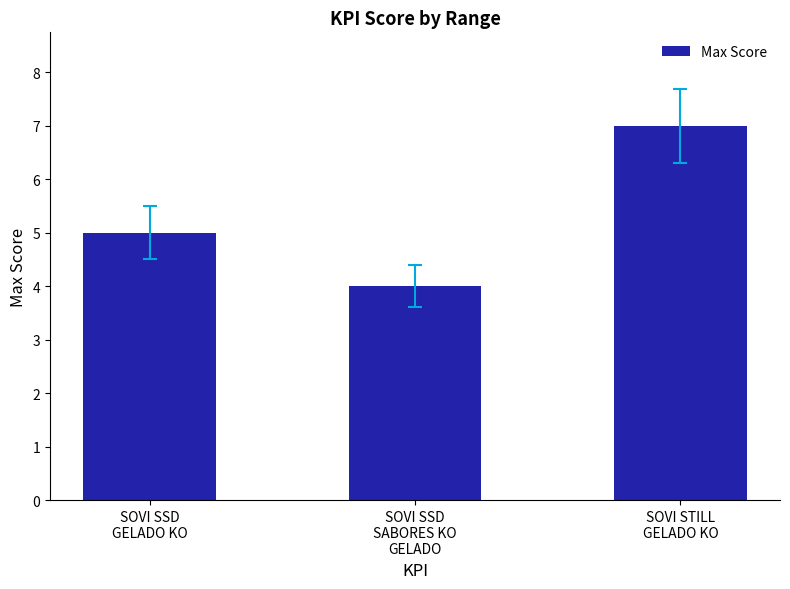

What is the label of the 1st bar from the right?

SOVI STILL
GELADO KO